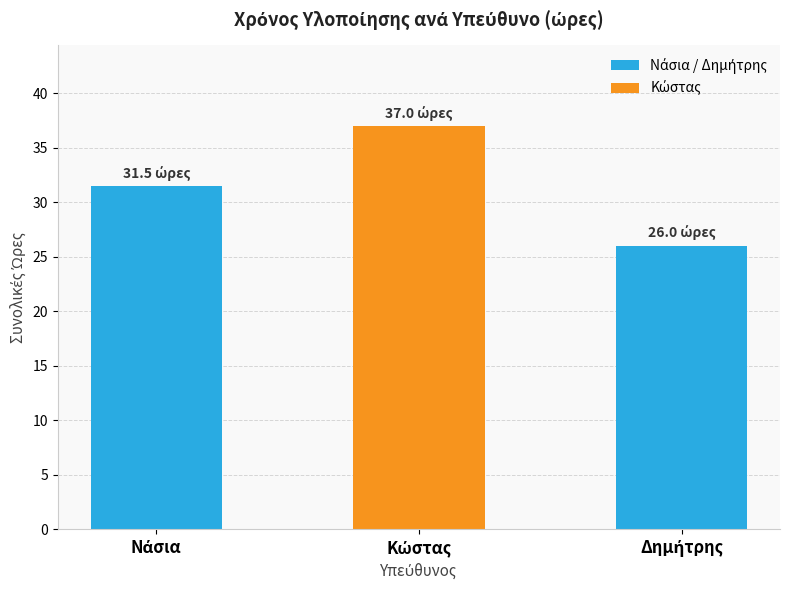

What is the smallest value displayed?

26.0